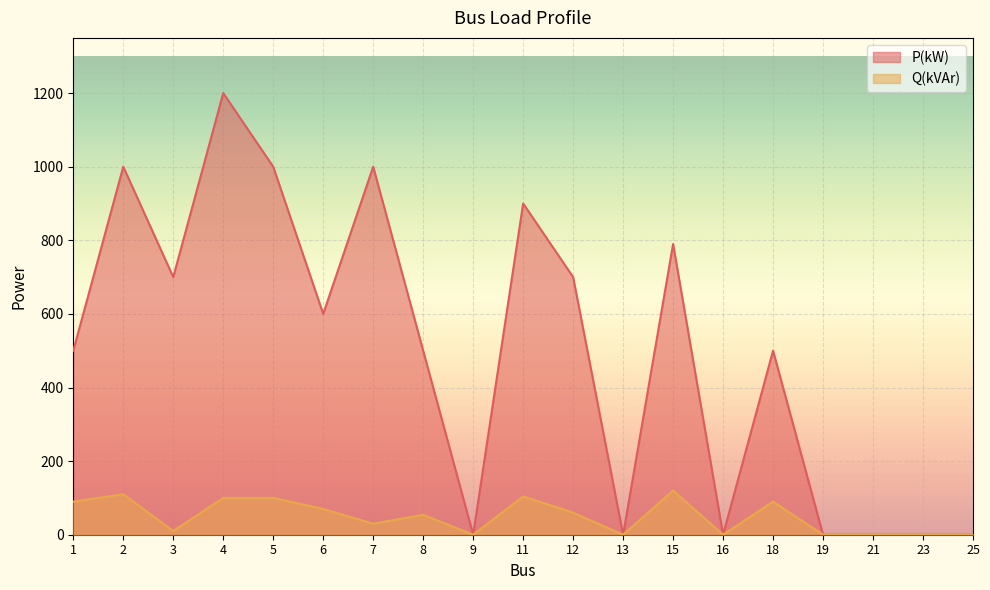

At how many categories does at least one series exceed 461?

12